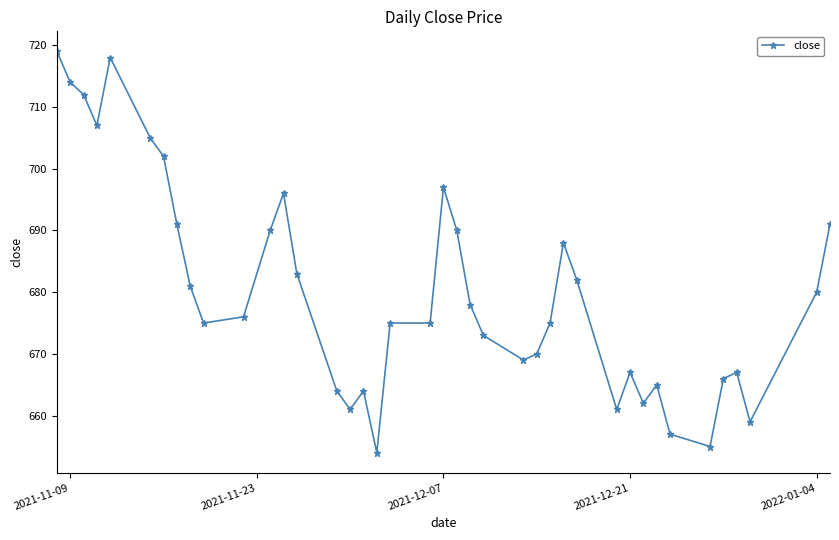

How many values are below 676?

20